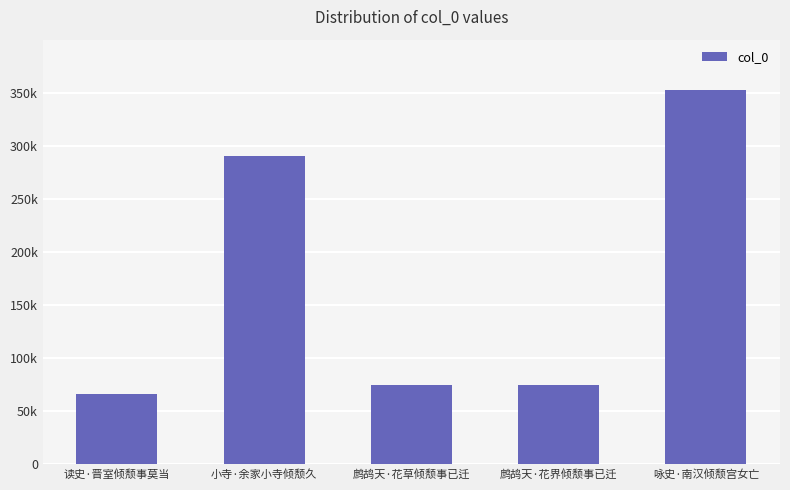

True or false: the data shows 75148 at 鹧鸪天·花草倾颓事已迁.

True